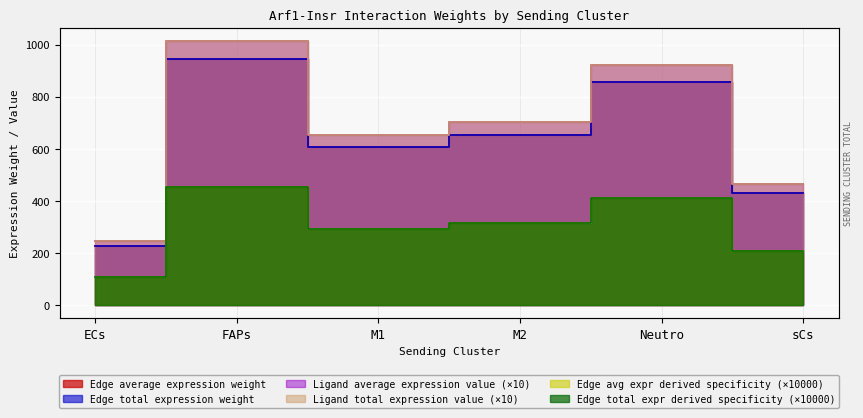

Reading right to left, list all the values displayed in this chart.

Edge average expression weight: 430.4	856.2	654.2	606.4	943.7	227.9
Edge total expression weight: 430.4	856.2	654.2	606.4	943.7	227.9
Ligand average expression value: 462.7	920.4	703.3	651.9	1014.5	245.0
Ligand total expression value: 462.7	920.4	703.3	651.9	1014.5	245.0
Edge average expression derived specificity: 206.0	409.8	313.1	290.2	451.7	109.1
Edge total expression derived specificity: 206.0	409.8	313.1	290.2	451.7	109.1